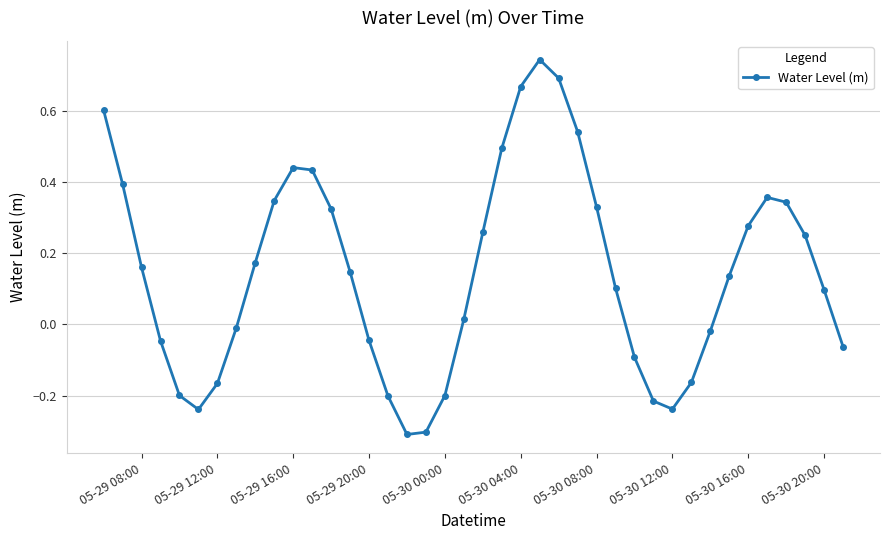

True or false: there are more than 2 points higher than both neighbors.

True